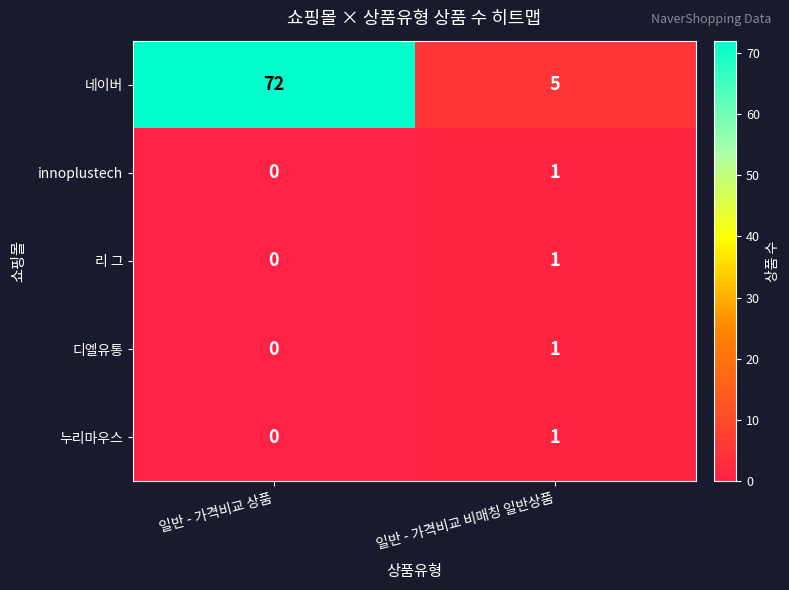

The value of 누리마우스 at 일반 - 가격비교 비매칭 일반상품 is 1. True or false?

True